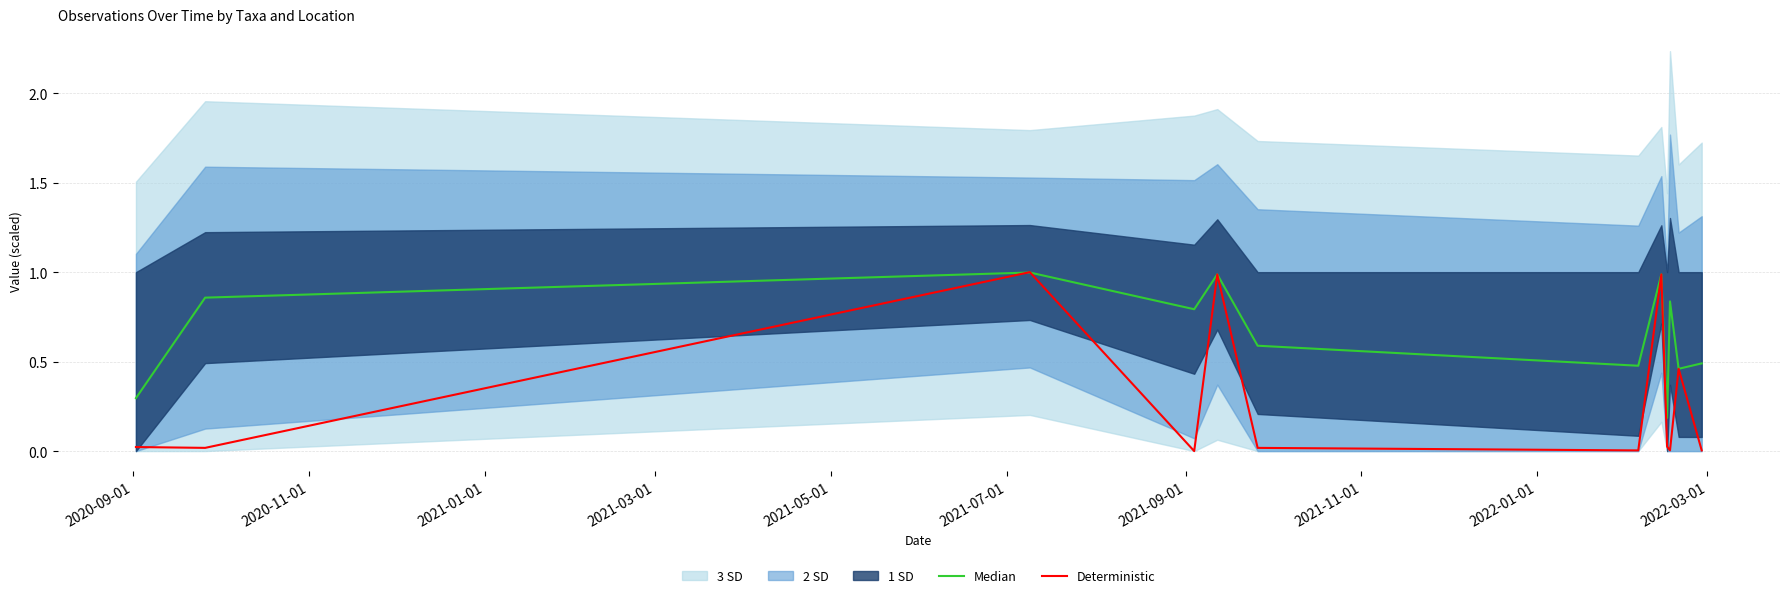

True or false: Median has more than 2 interior local peaks.

True